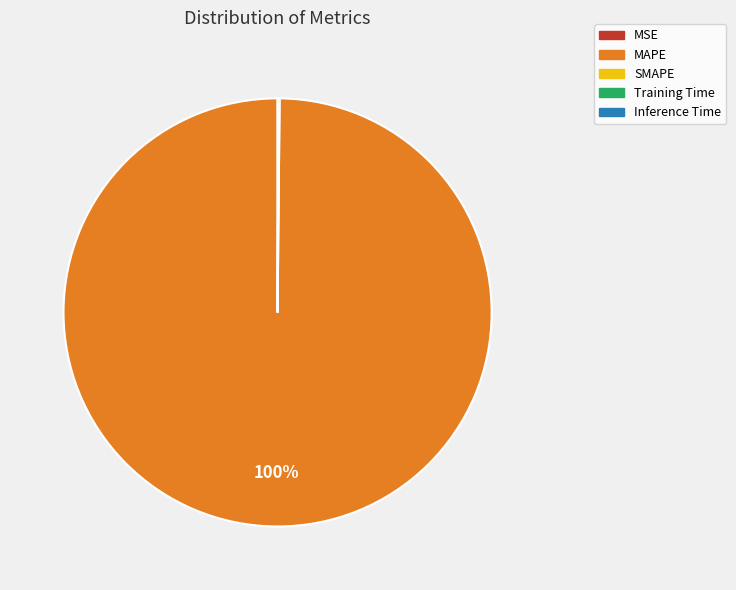

To the nearest percent, what is the difference between the largest and smallest slice percentages?

100%